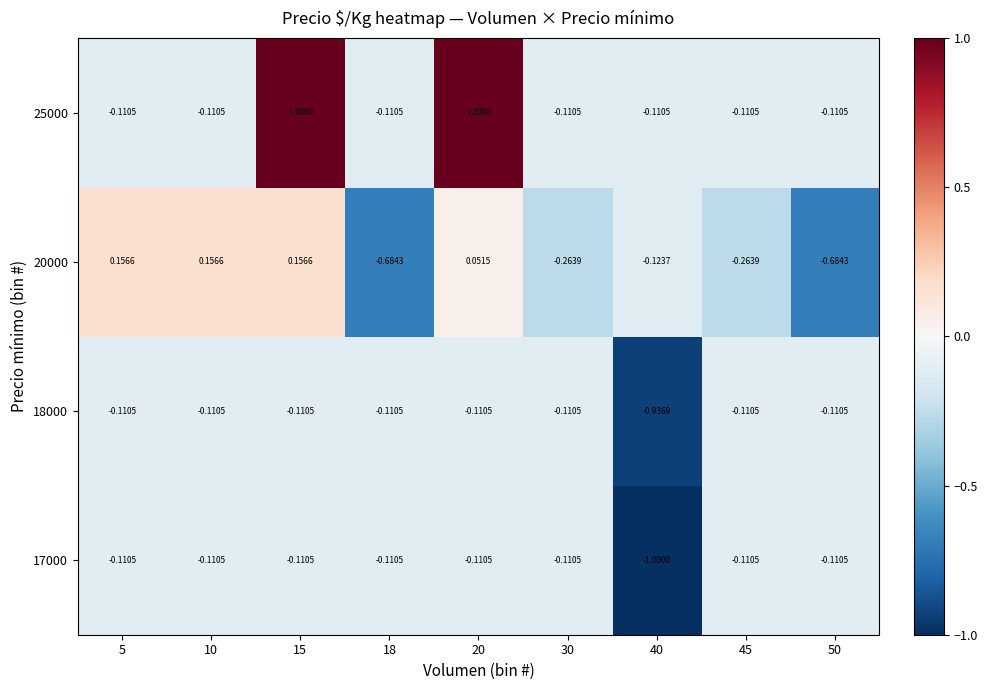

Is the value of 17000 at 40 greater than the value of 18000 at 30?

No